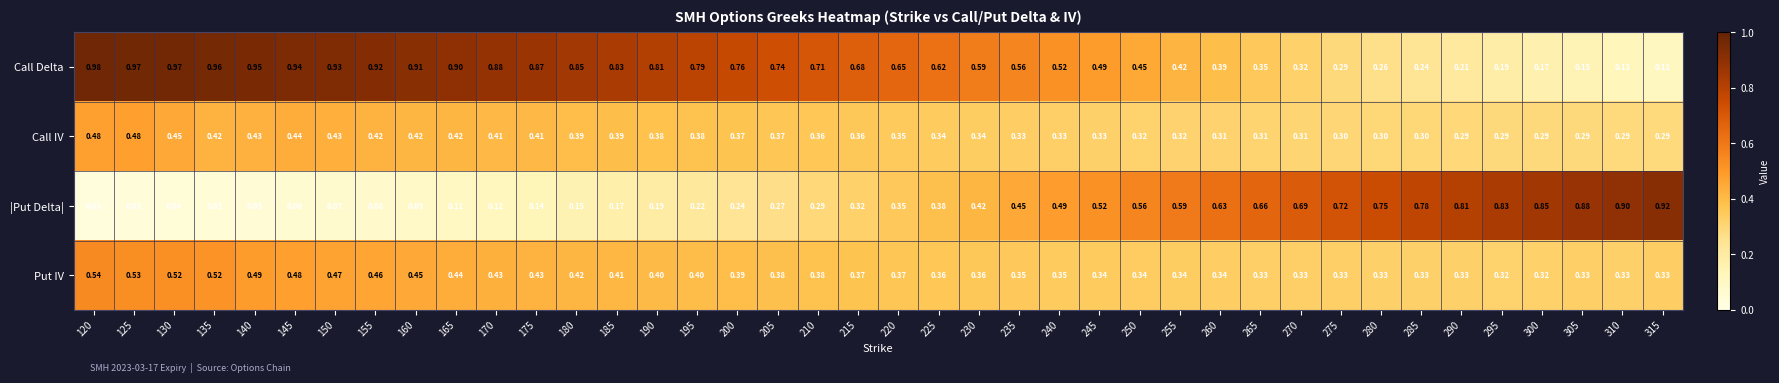

Is the value of Call IV at 290 greater than the value of Call Delta at 175?

No